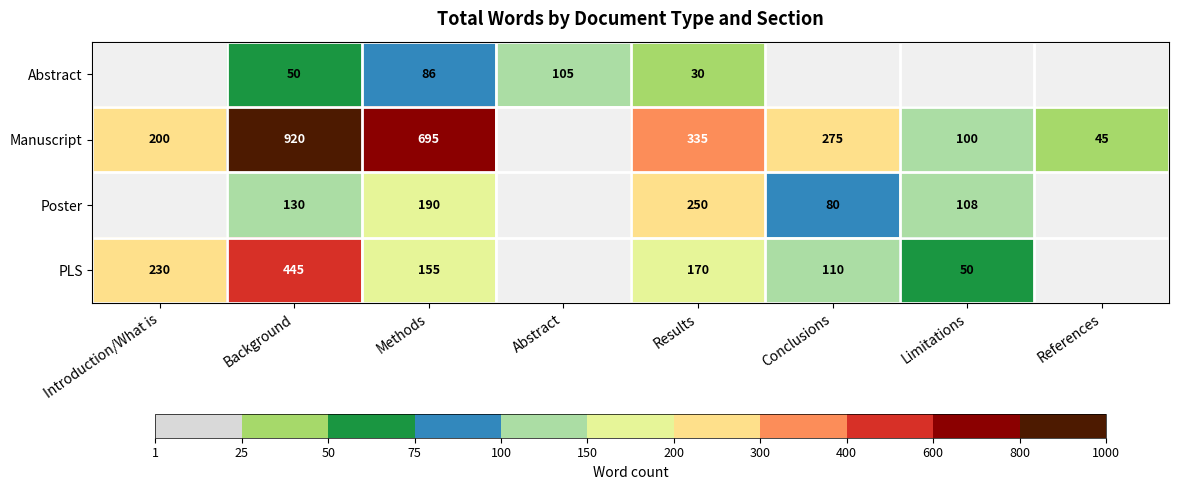

Which label corresponds to the largest value in the chart?

Background